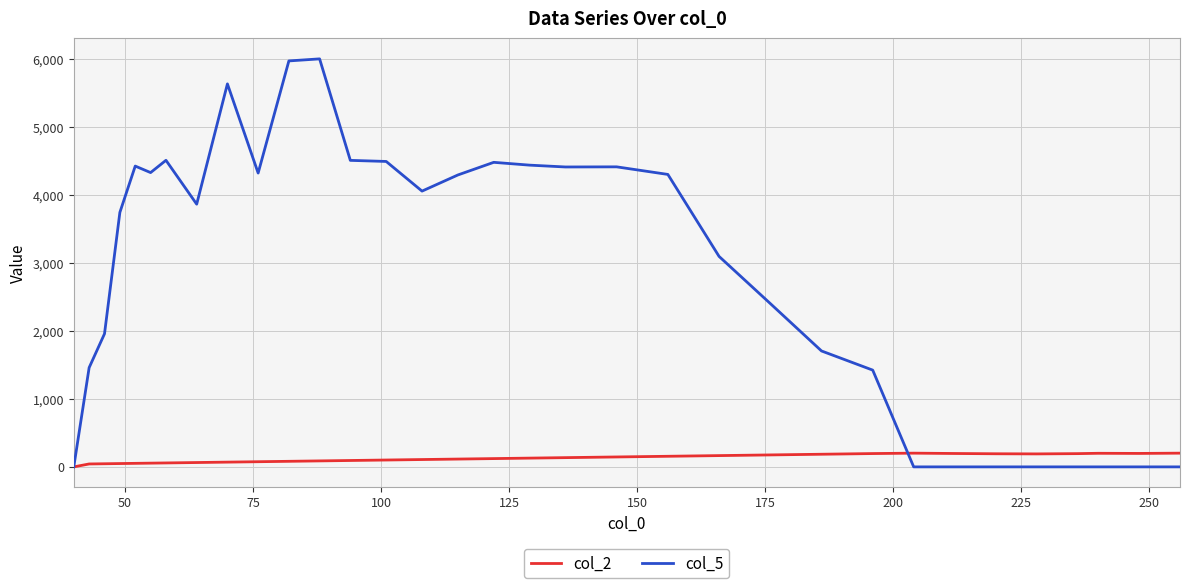

Which series has the largest total across all categories?

col_5